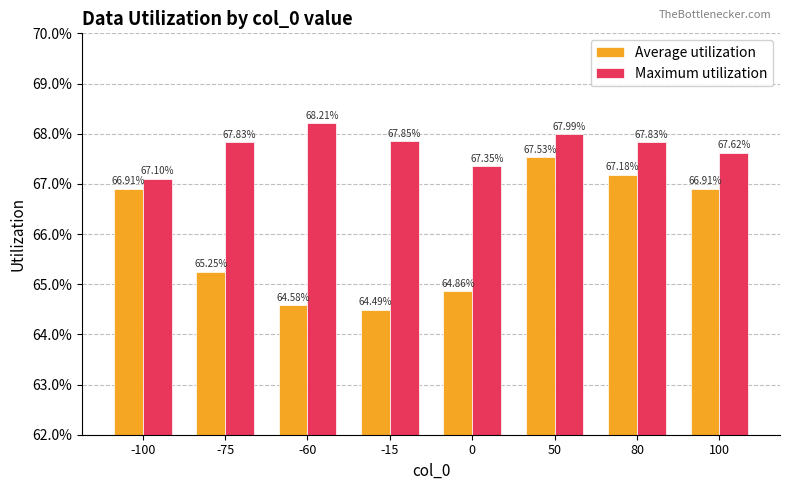

Does the chart contain stacked bars?

No